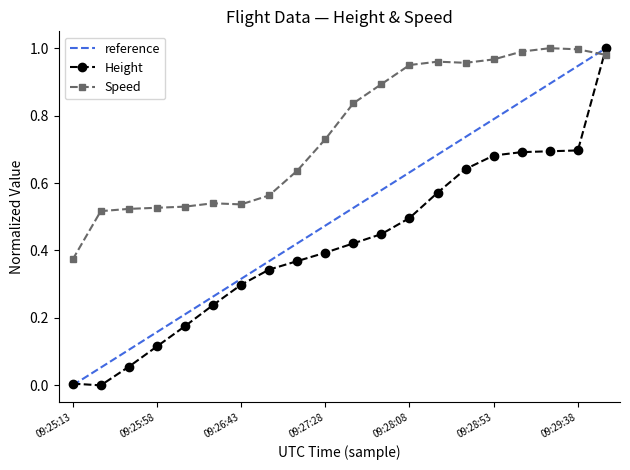

How many series are shown in this chart?

2